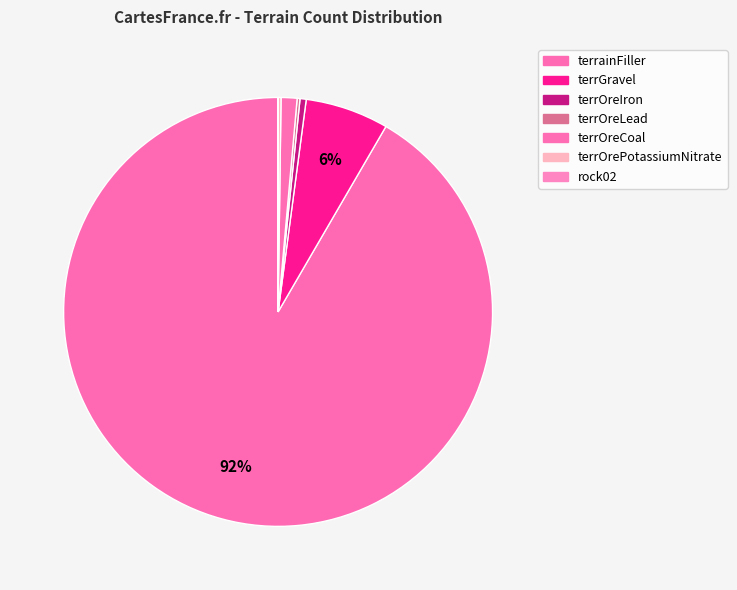

What portion of the pie excludes terrainFiller?

8.4%